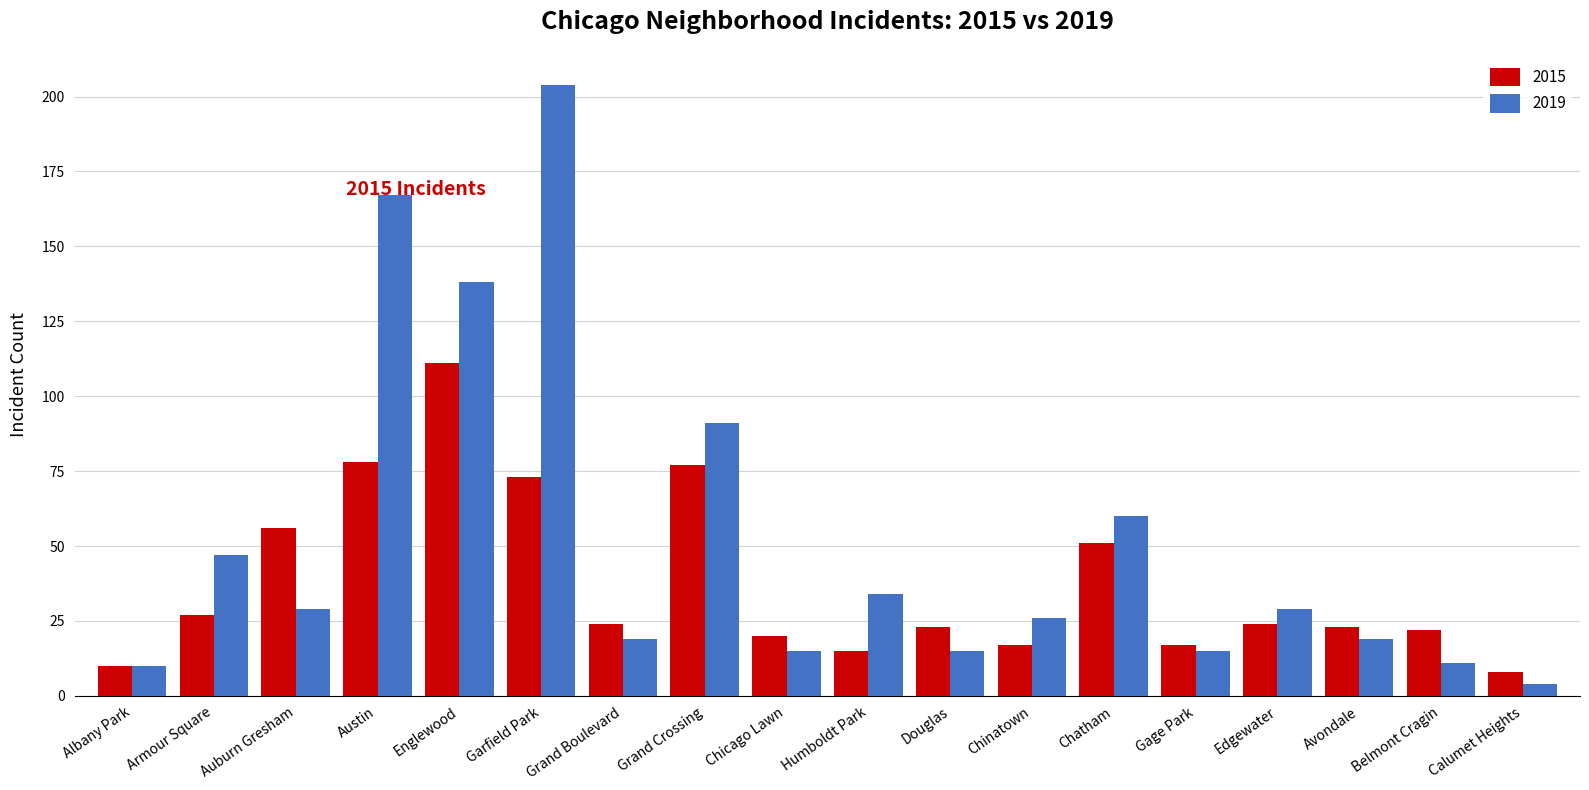

What value does the 2015 series have at Avondale?

23